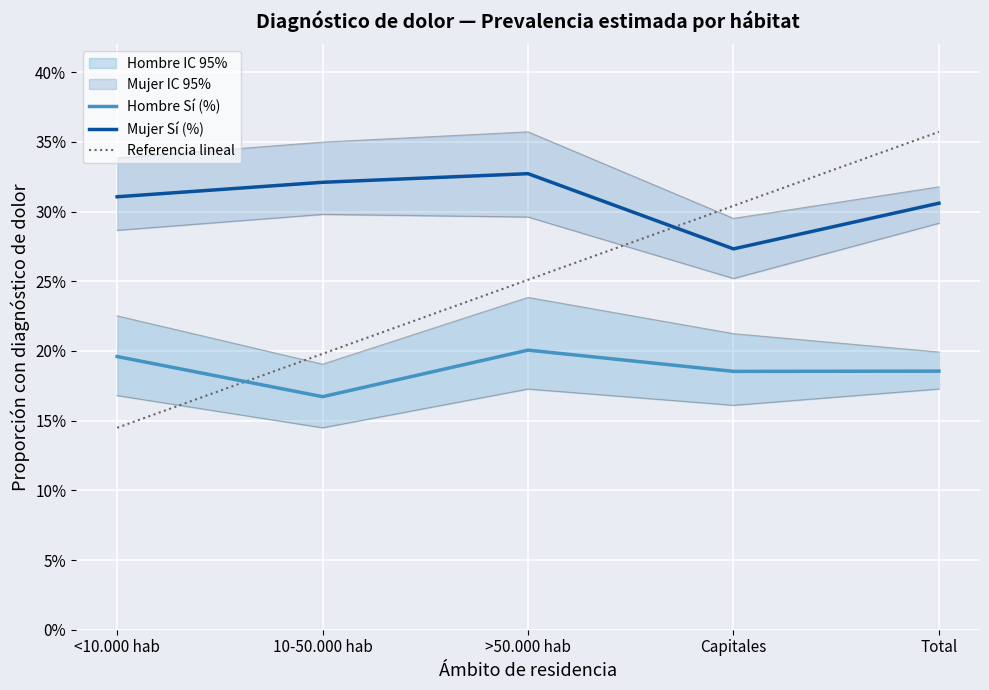

Count the Mujer Sí (%) values in the range 0 to 1.

5